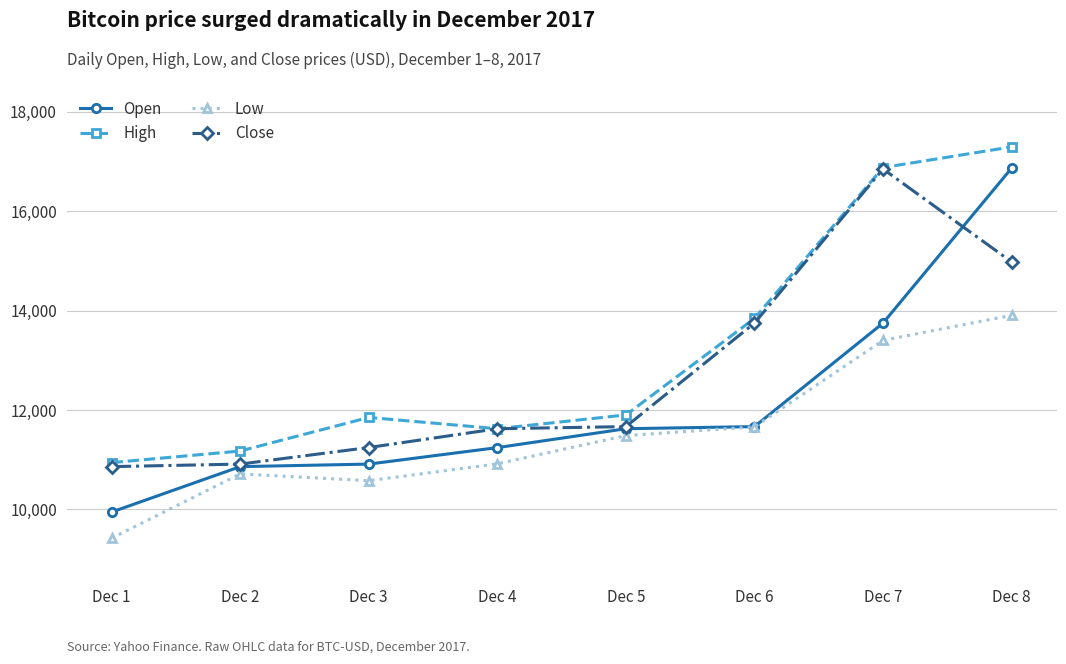

What is the value of the Open point at the 1st from the left?

9947.1